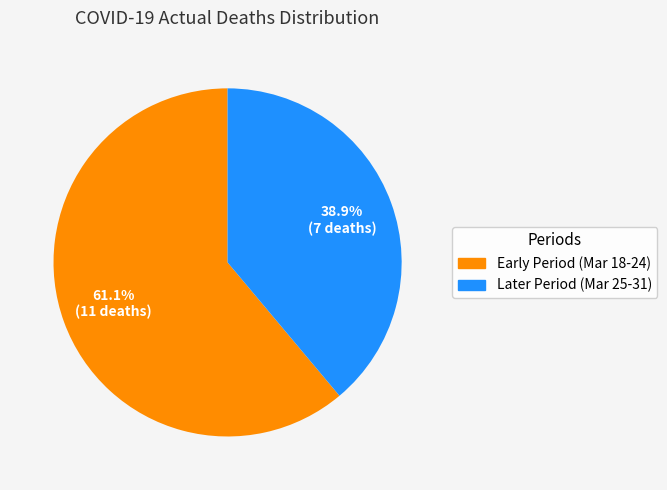

Rank the categories by value from lowest to highest.

Later Period (Mar 25-31), Early Period (Mar 18-24)